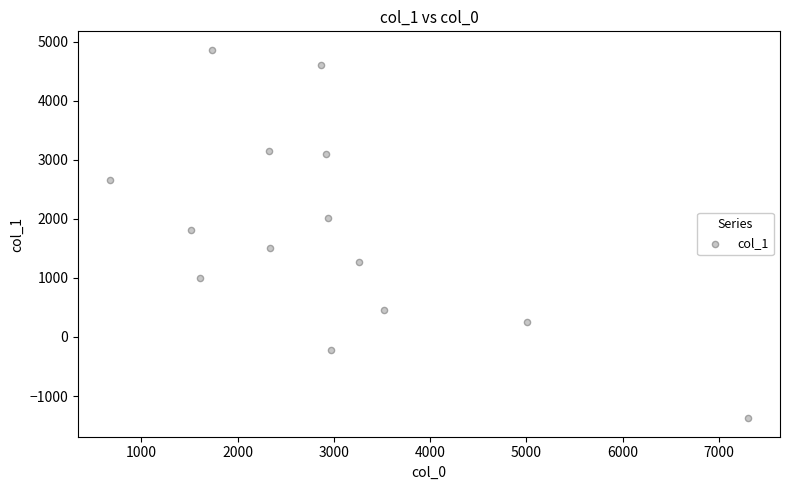

What is the range of Y values (max minus min)?

6240.1